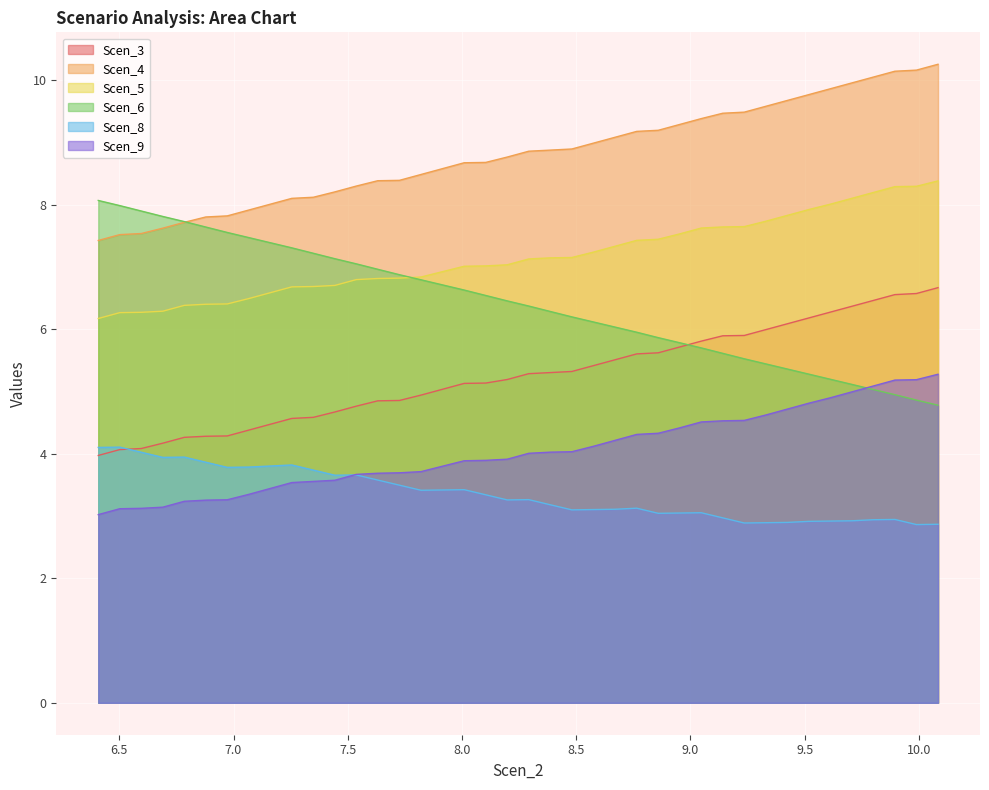

What is the label of the 28th point from the right?

7.537411135446901